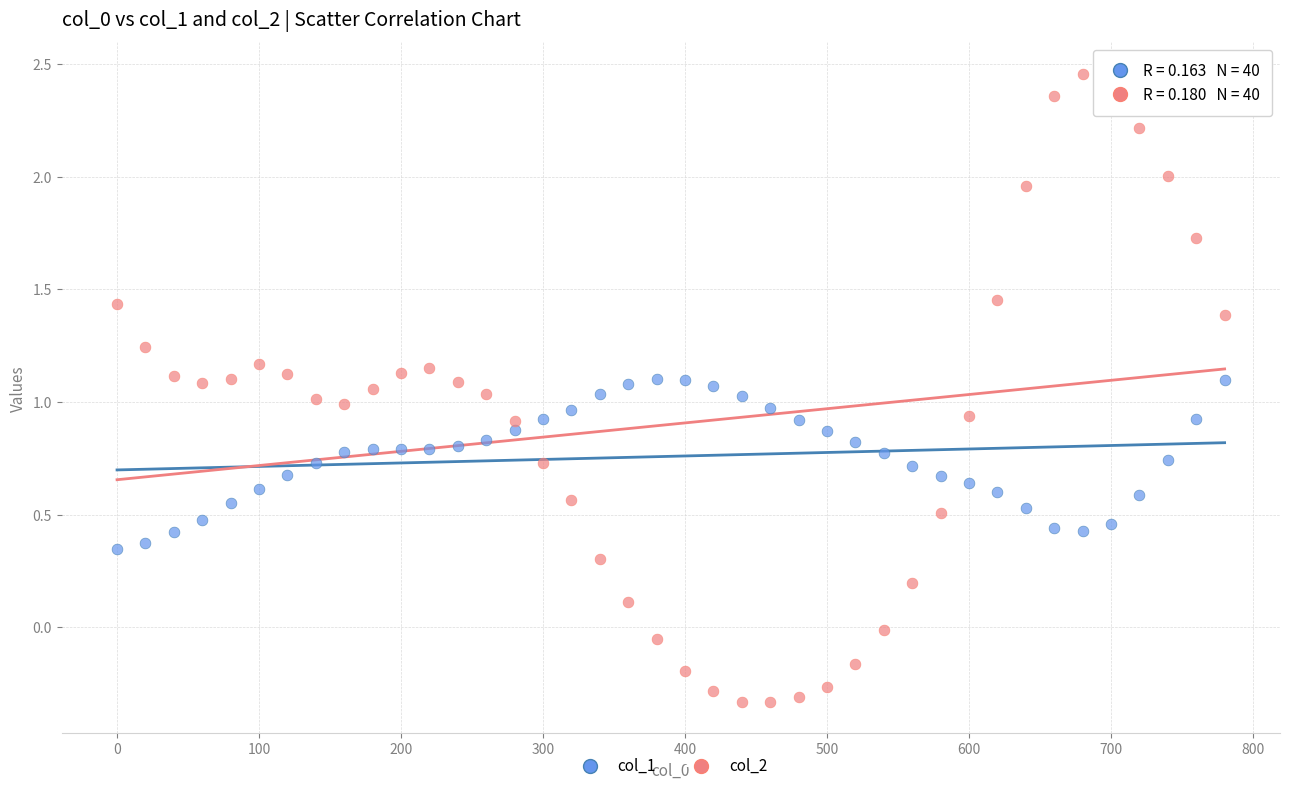

Which series reaches the maximum Y coordinate?

col_2